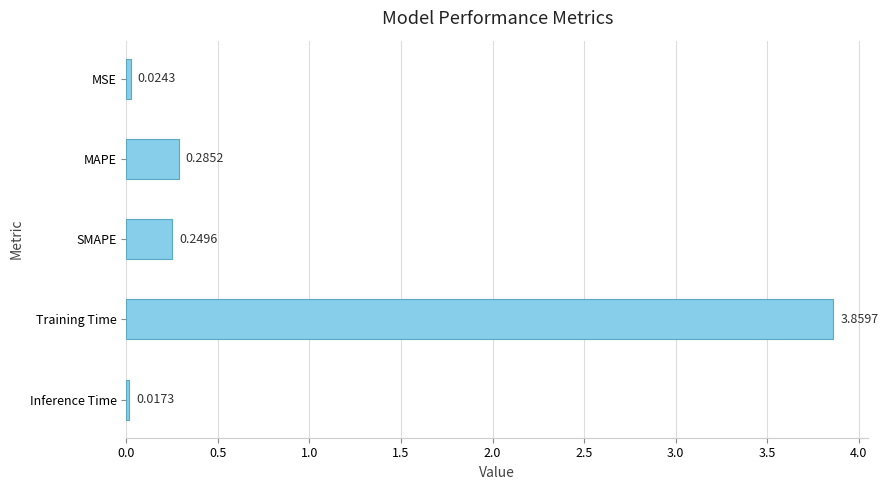

Does the chart contain any negative values?

No